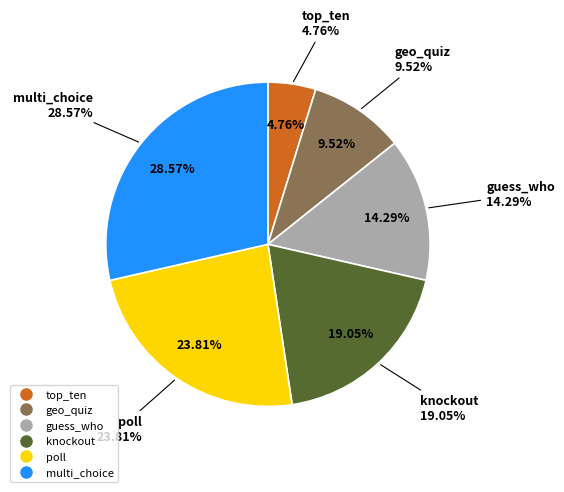

Is there a majority slice in this chart?

No